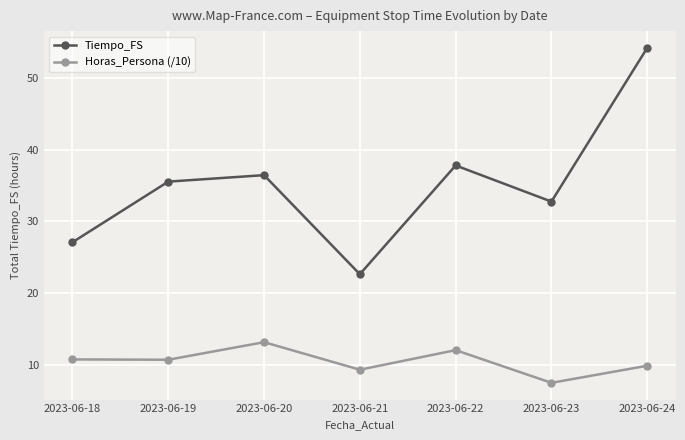

Which series has the largest total across all categories?

Tiempo_FS